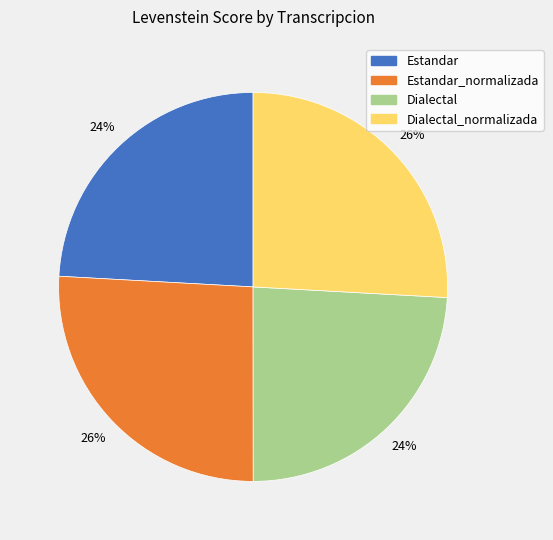

To the nearest percent, what is the difference between the Dialectal_normalizada and Estandar slice percentages?

2%